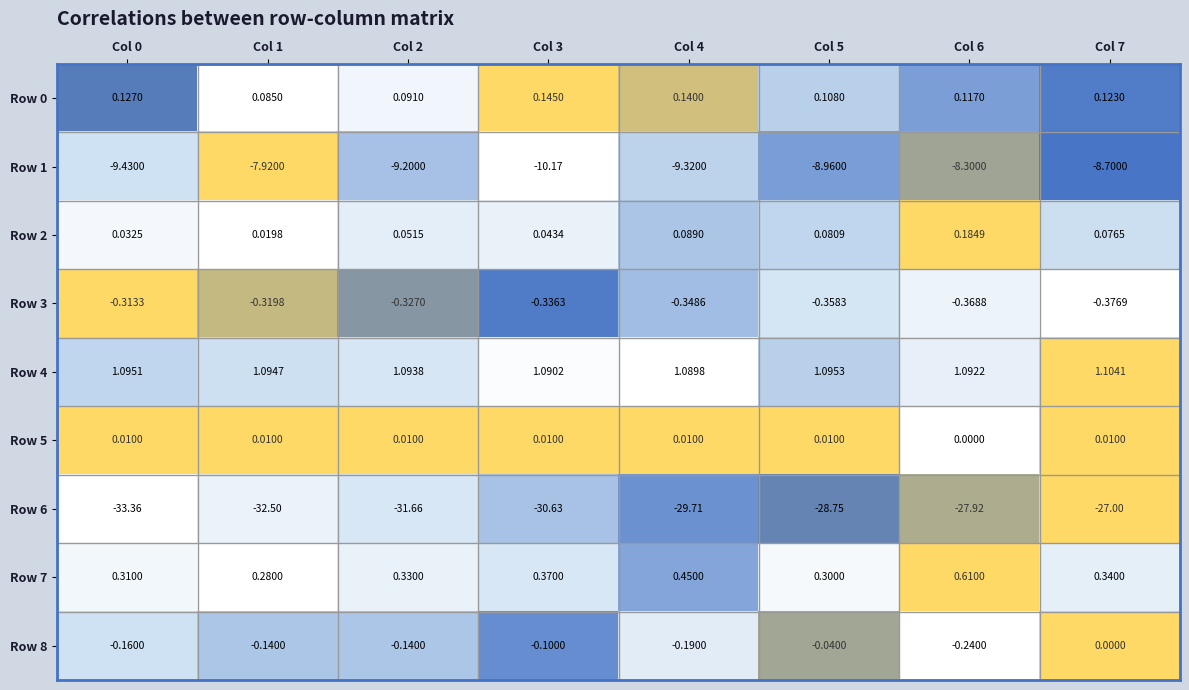

How many data points does each series have?

8